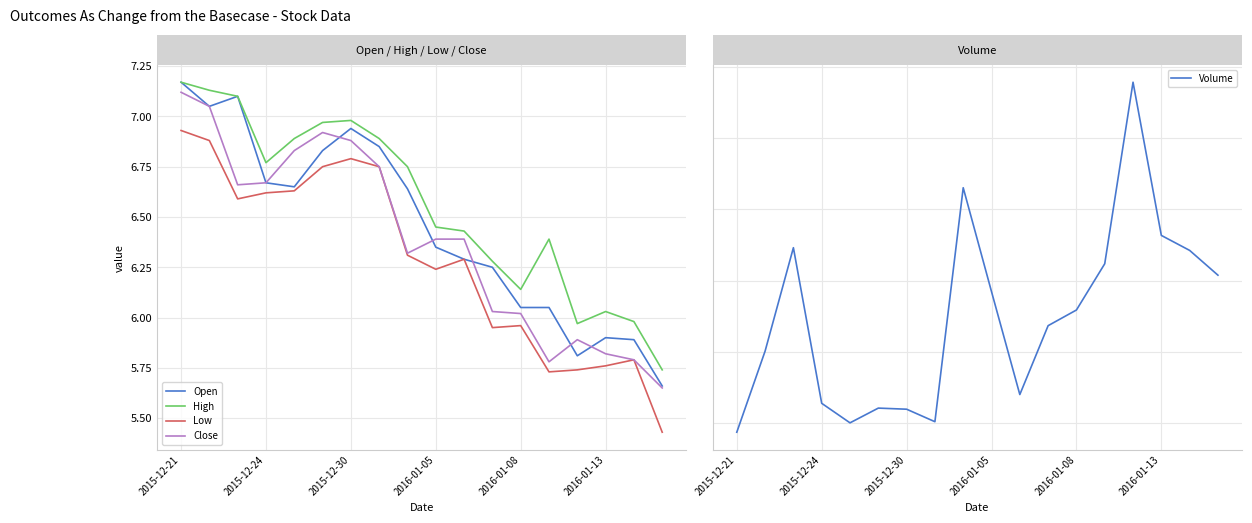

Which series changed the most between 2016-01-13 and 9?

Volume